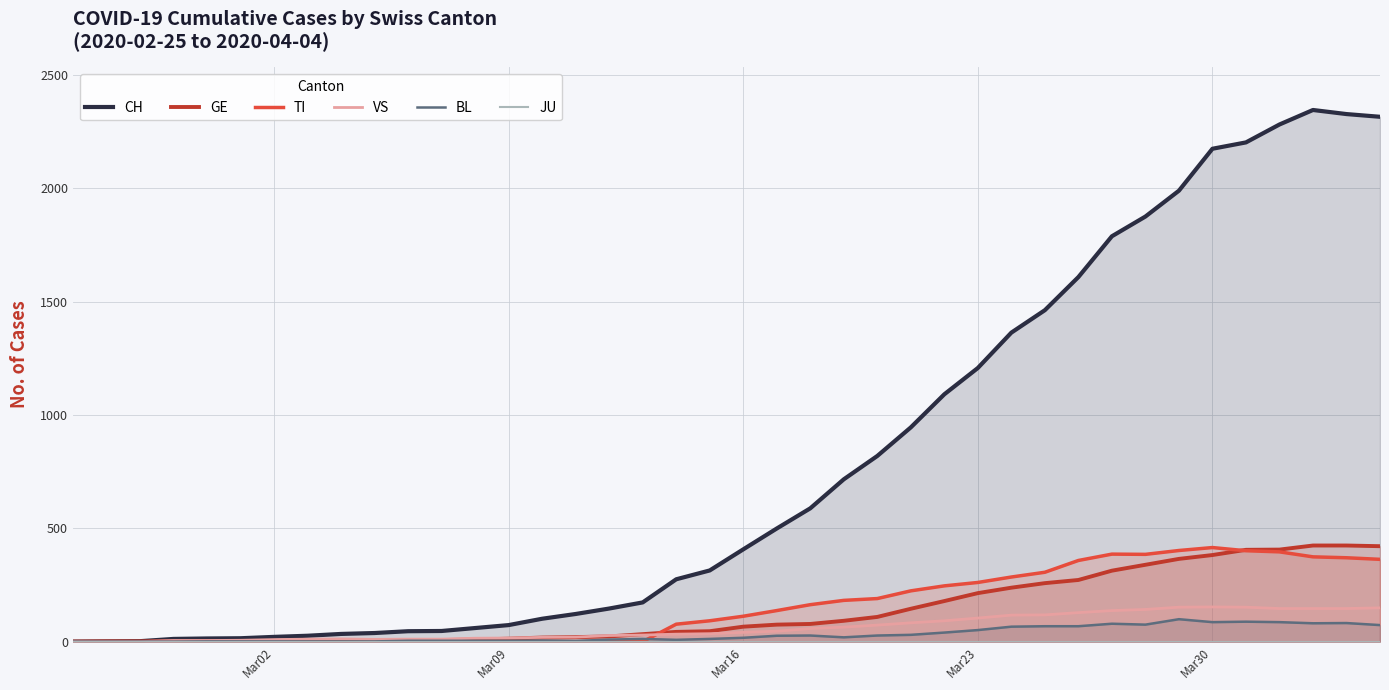

How many series are shown in this chart?

6